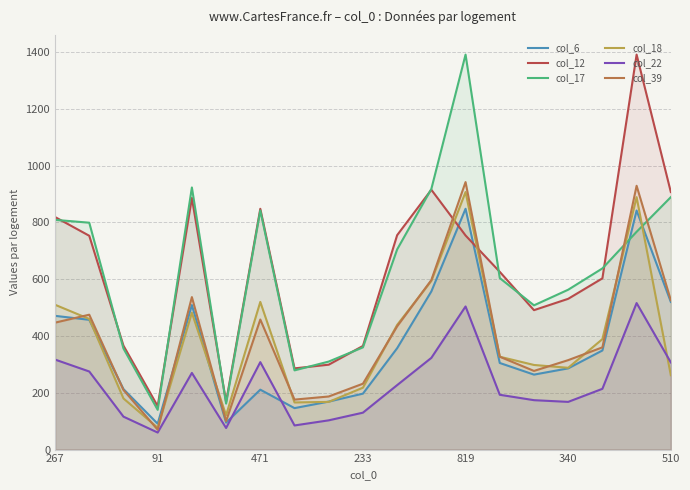

Which category has the highest value in the col_39 series?

819